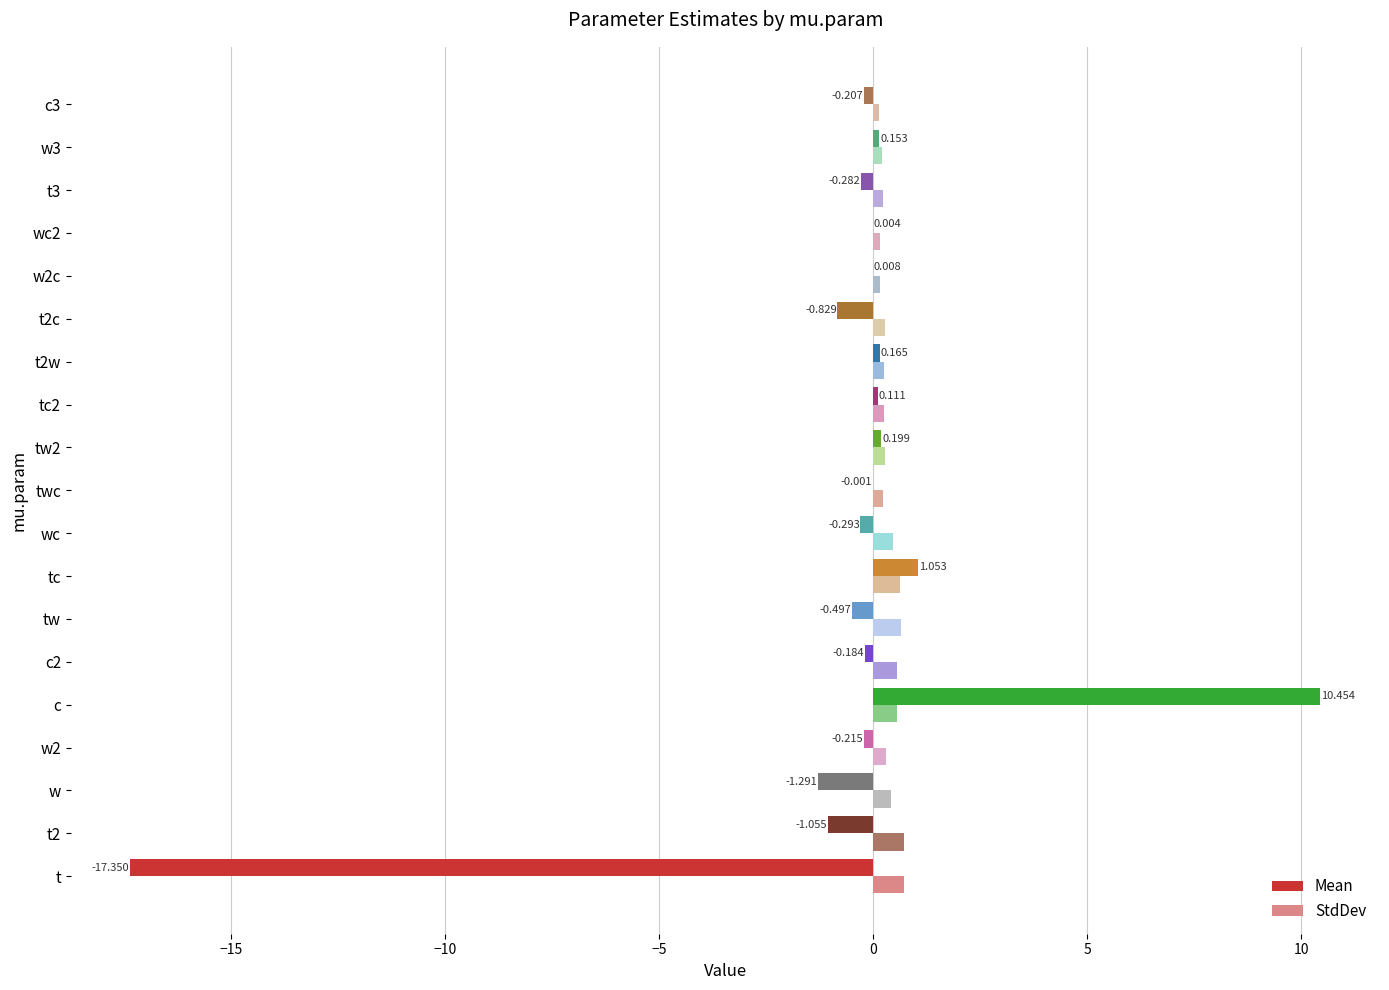

At which category is the sum across all series the highest?

c